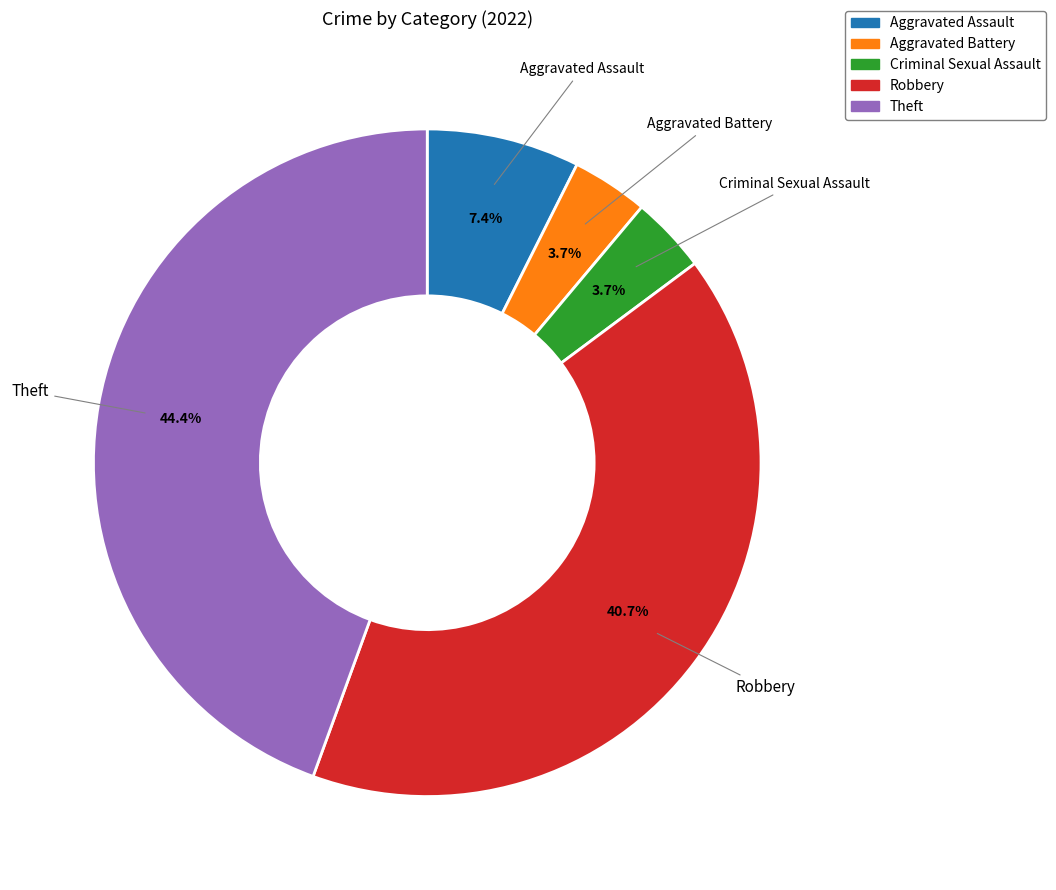

To the nearest percent, what is the combined percentage of Robbery and Criminal Sexual Assault?

44%